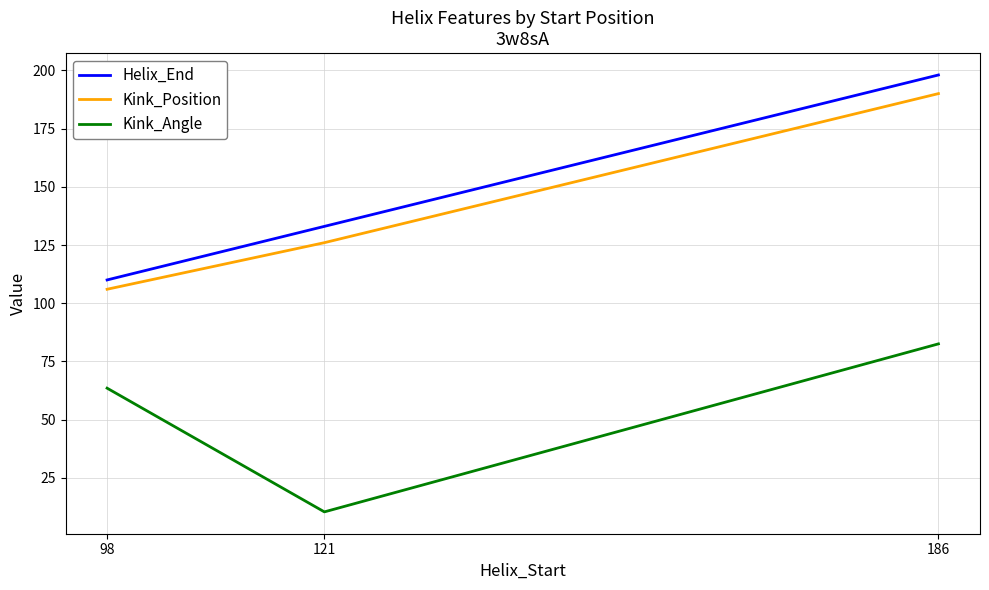

What is the difference between the Helix_End values at 121 and 98?

23.0